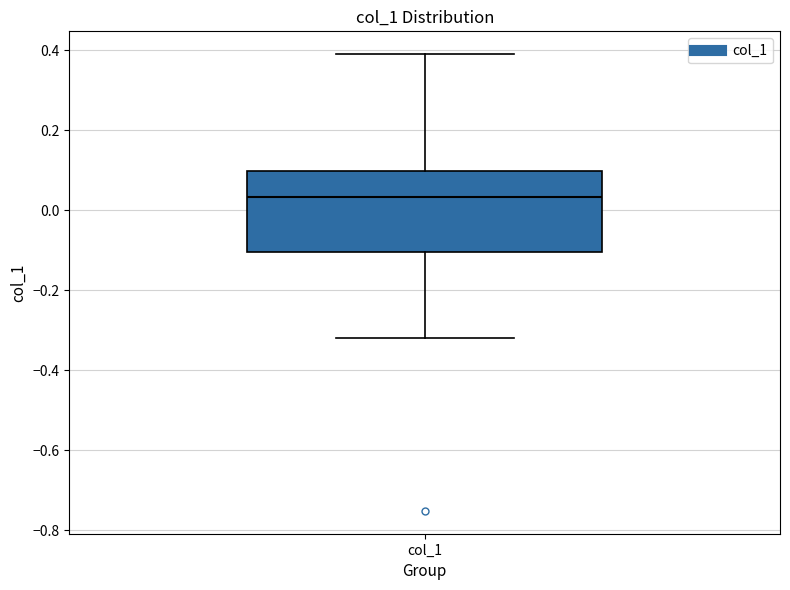

Read this box plot against the y-axis: the position of the median line, the range covered by the box, and the ends of both whiskers. The values are not printed on the chart, so give them approximately, as read against the axis.

median 0.04, box -0.10 to 0.10, whiskers -0.32 to 0.38